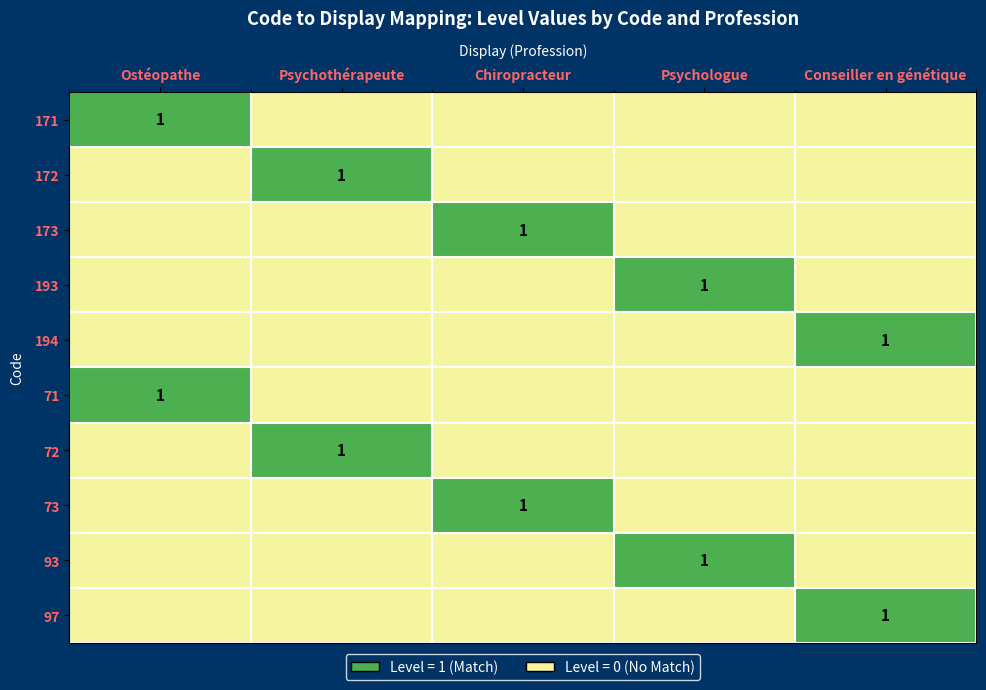

Which series changed the most between Psychologue and Conseiller en génétique?

193